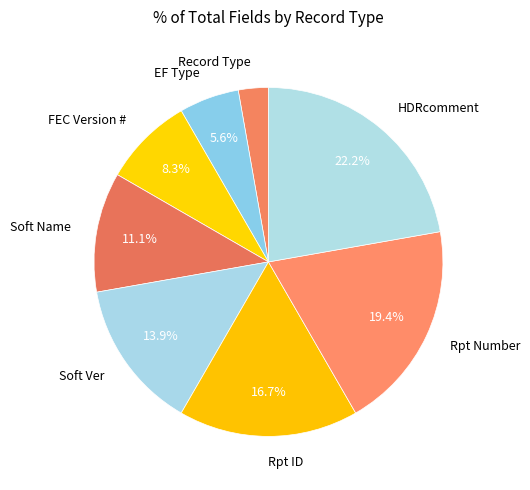

To the nearest percent, what portion does Rpt Number represent?

19%